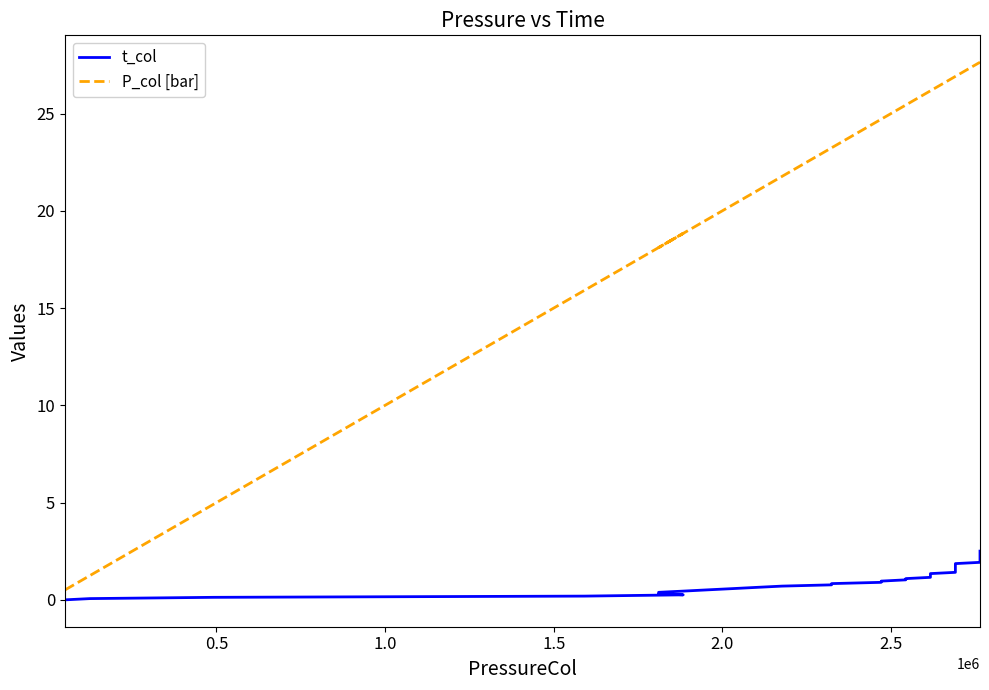

What are all the series names shown in the legend?

t_col, P_col [bar]